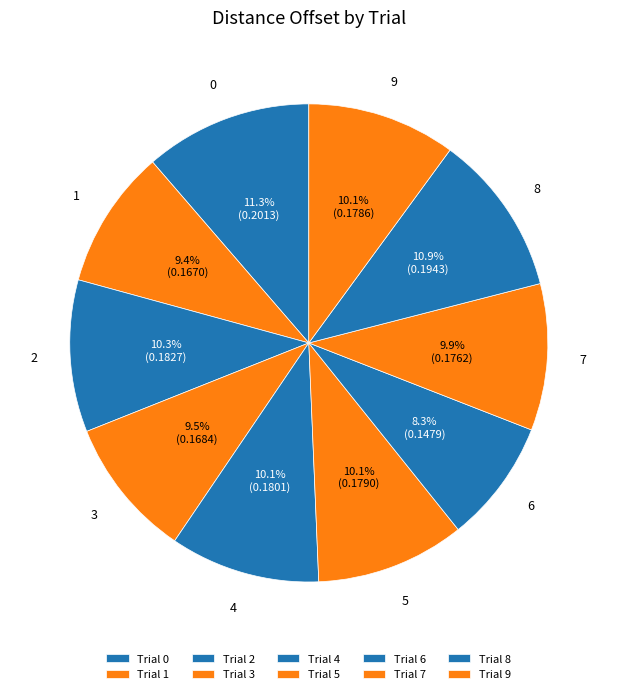

To the nearest percent, what is the difference between the largest and smallest slice percentages?

3%